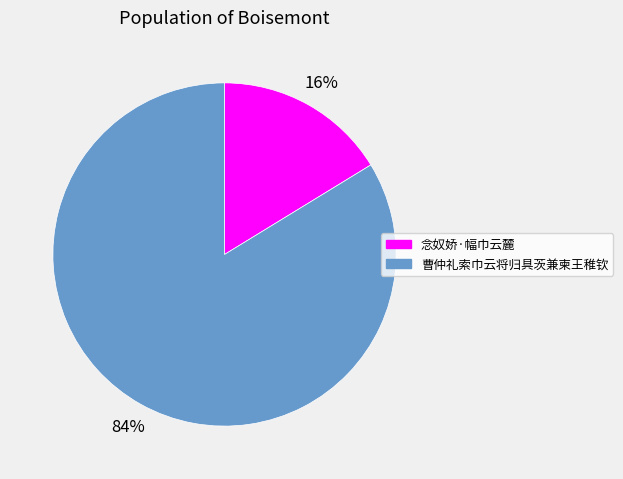

How many slices are in this pie chart?

2